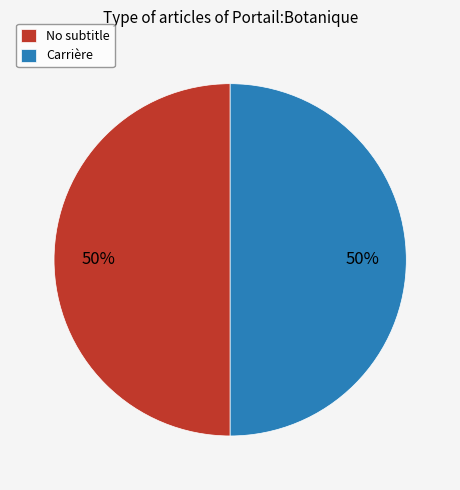

True or false: Carrière accounts for 50% of the total.

True